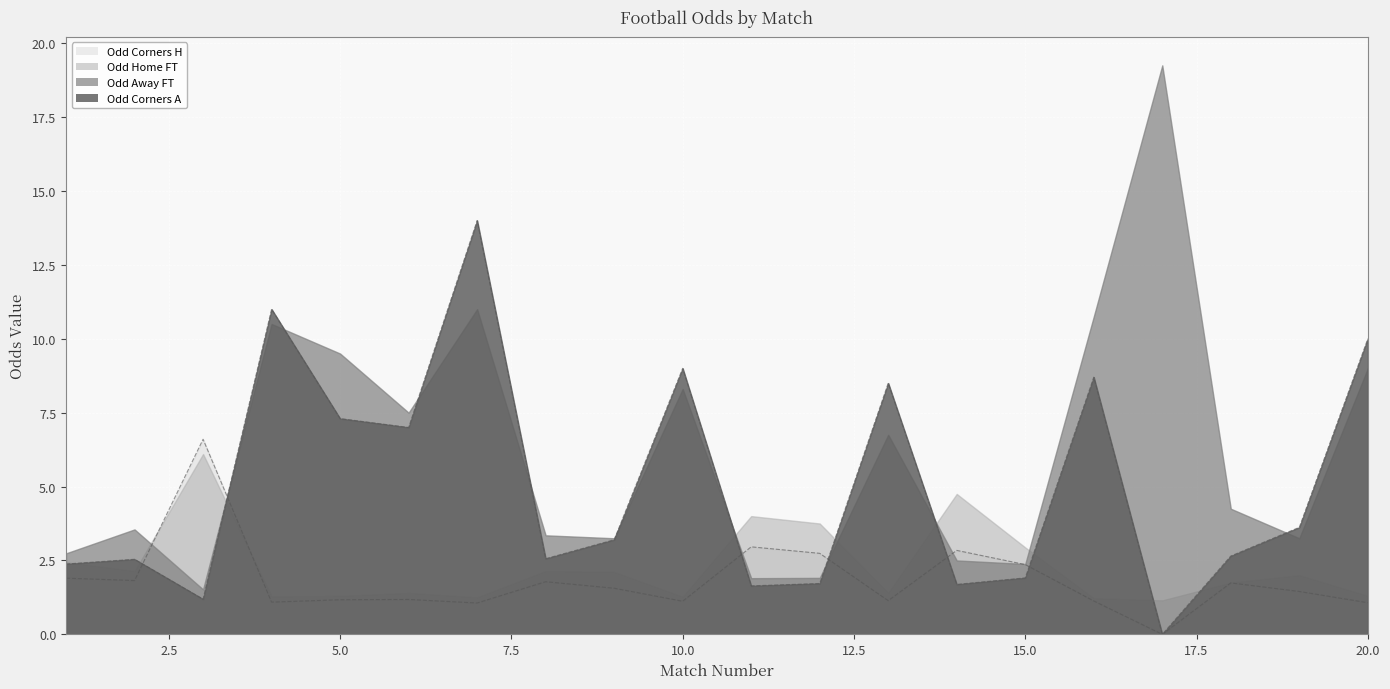

How many intersections are there between Odd_Corners_A and Odd_Corners_H?

6